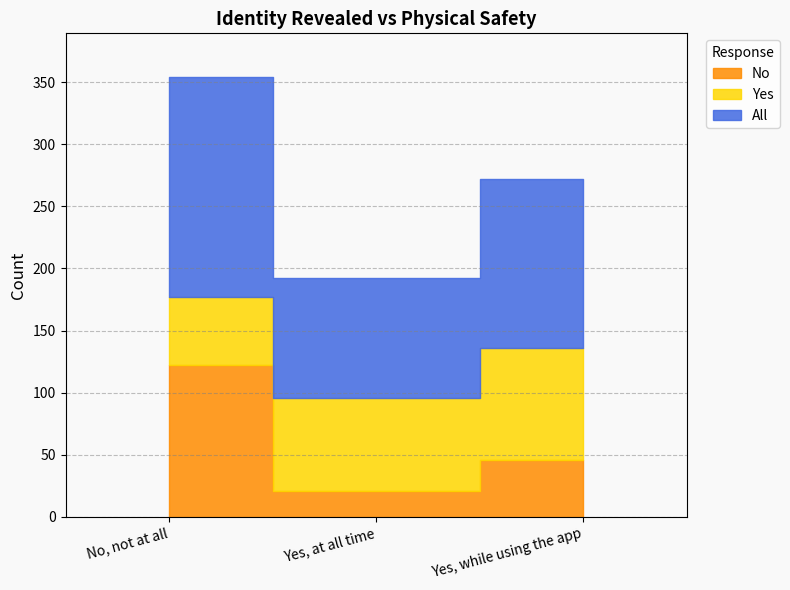

List the labels in order of No value, largest first.

No, not at all, Yes, while using the app, Yes, at all time